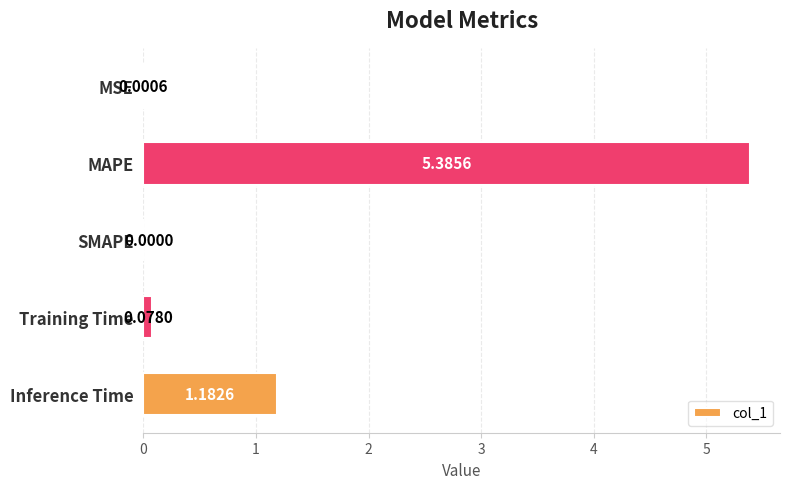

Which label corresponds to the largest value in the chart?

MAPE